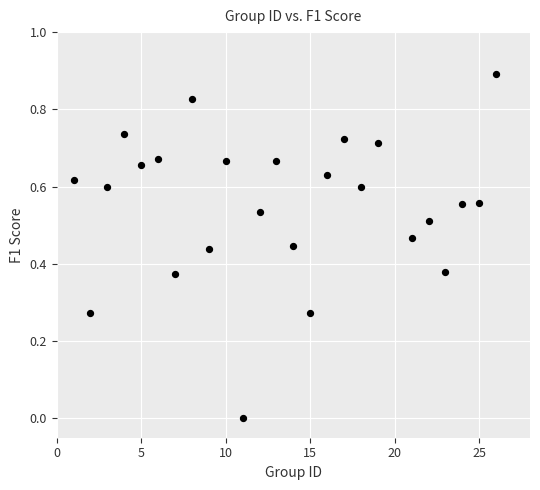

What is the range of X values (max minus min)?

25.0